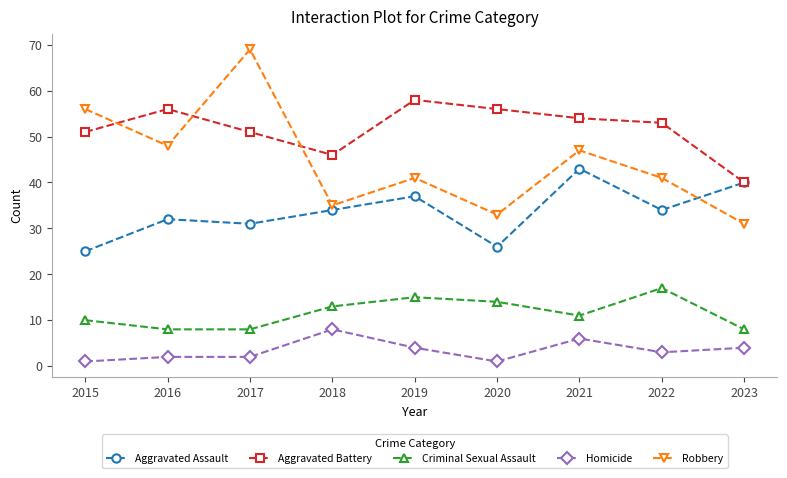

What are all the series names shown in the legend?

Aggravated Assault, Aggravated Battery, Criminal Sexual Assault, Homicide, Robbery